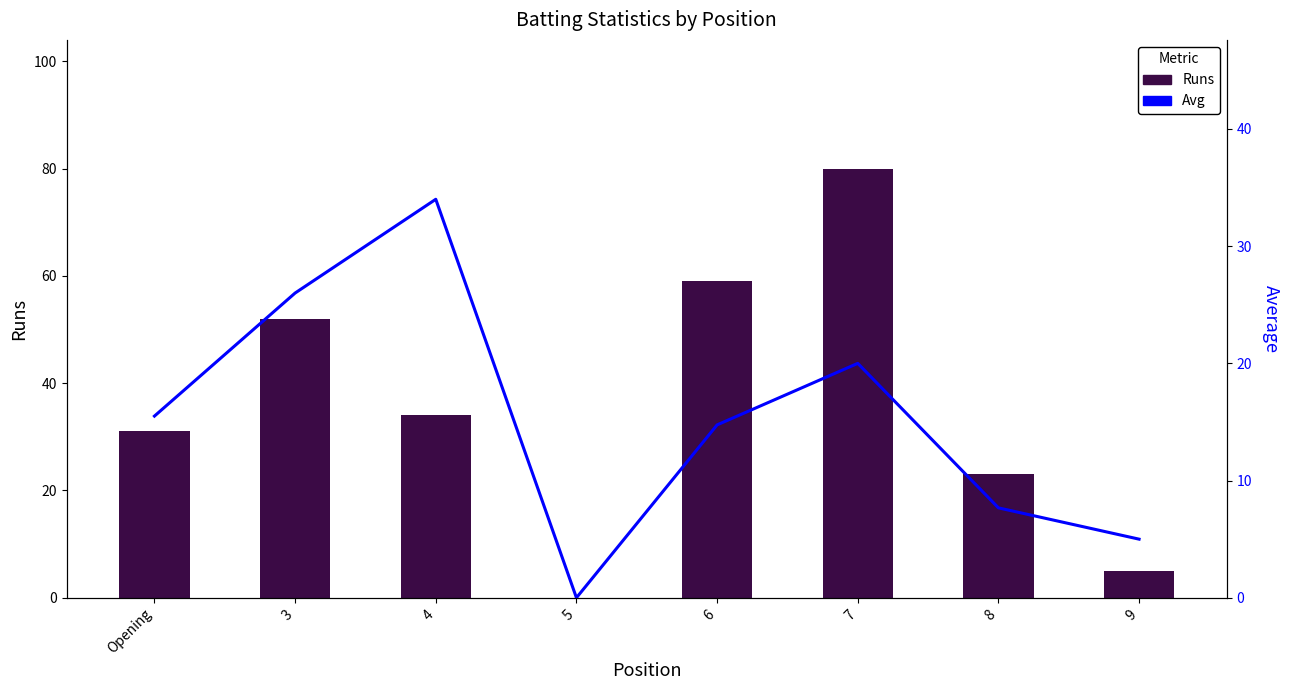

How many values in Avg are above zero?

7